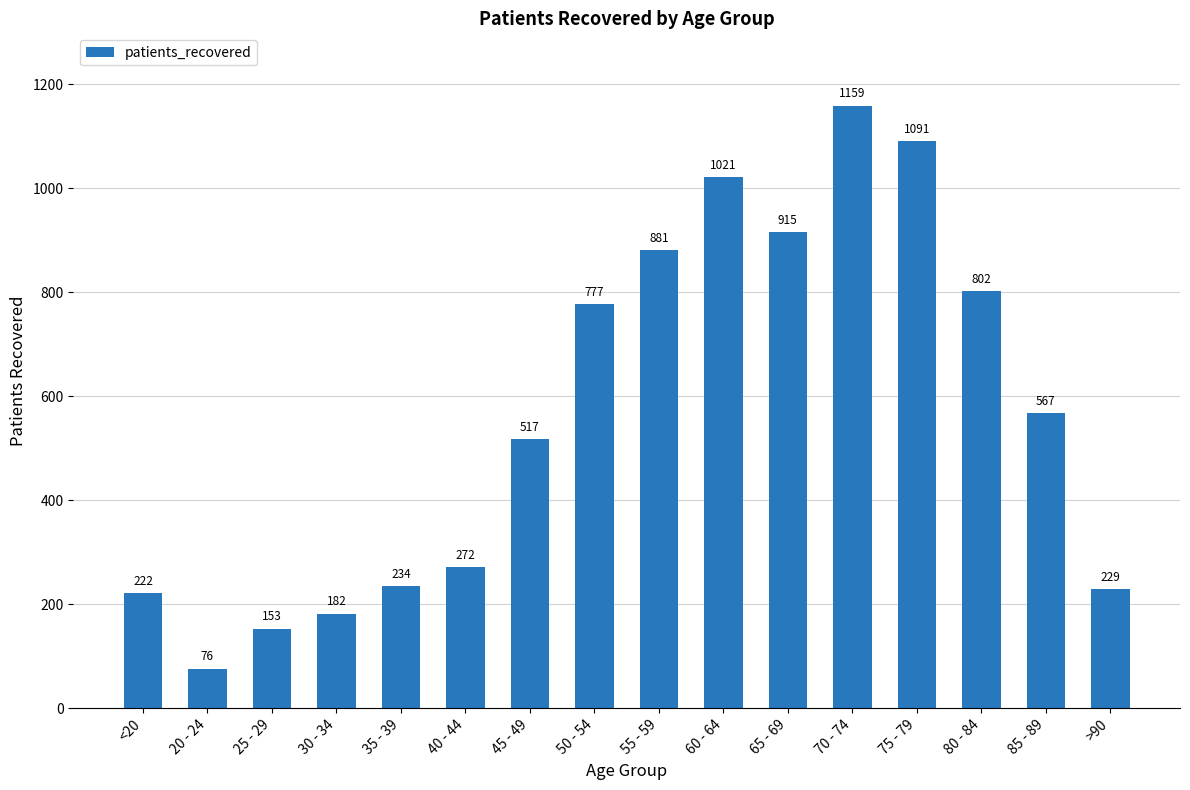

Reading right to left, list all the values displayed in this chart.

229	567	802	1091	1159	915	1021	881	777	517	272	234	182	153	76	222